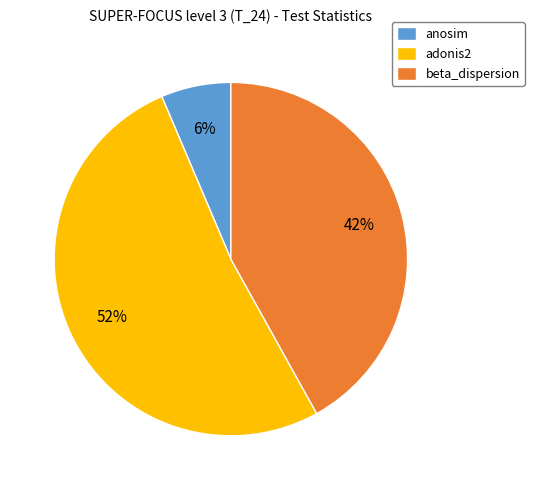

To the nearest percent, what is the combined percentage of beta_dispersion and adonis2?

94%